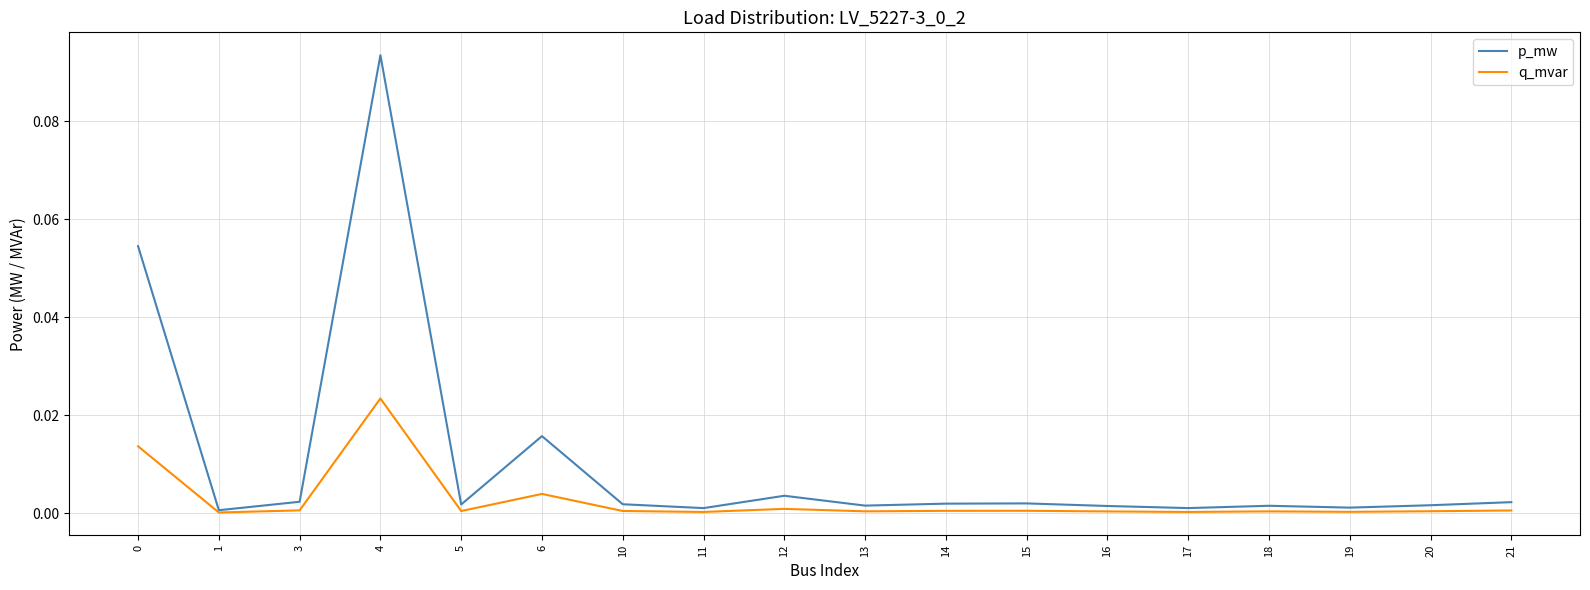

Which category has the highest value in the q_mvar series?

4